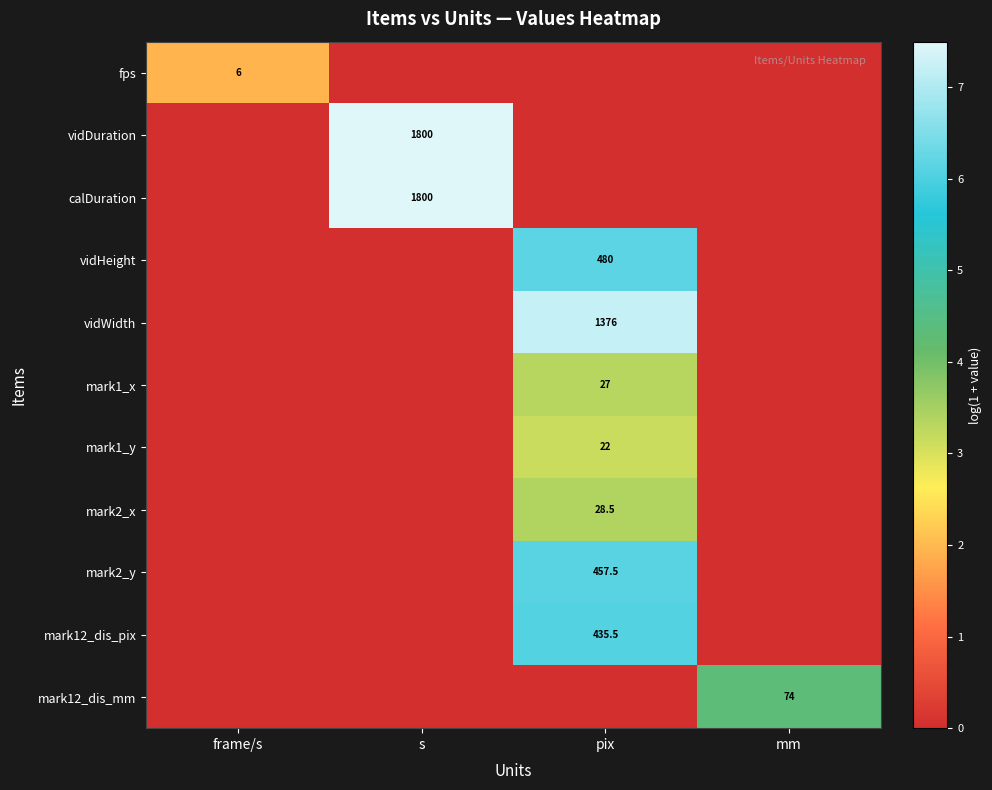

The mark2_y series shows 251.2 at pix. True or false?

False